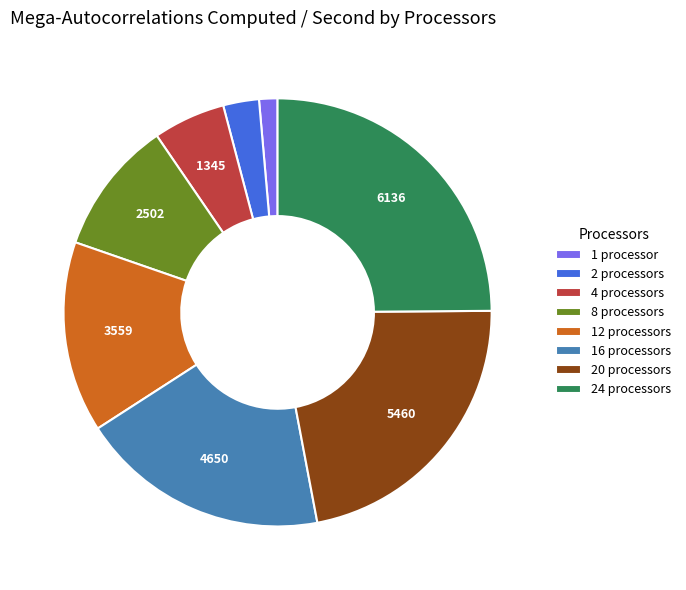

Combined, do 16 processors and 4 processors account for over 50%?

No